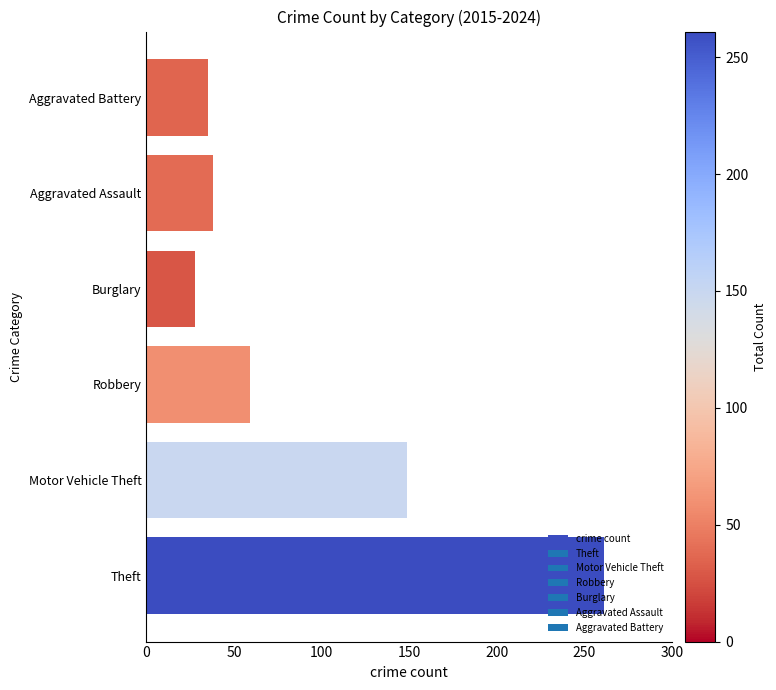

The chart shows a value of 95 at Theft. True or false?

False